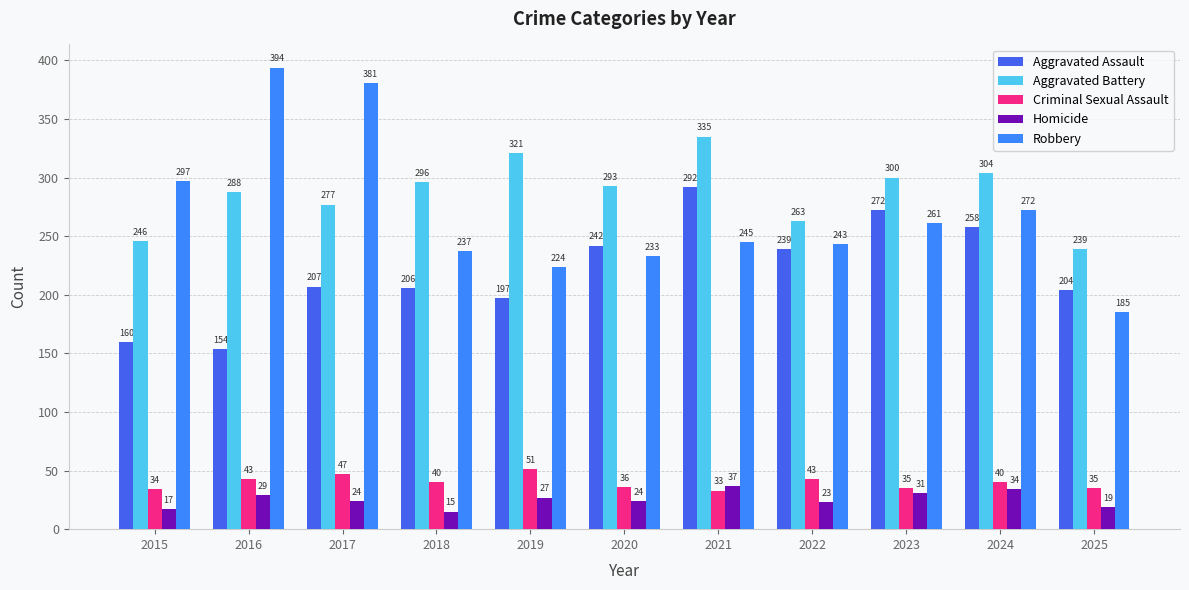

Rank the series at 2025 from highest to lowest value.

Aggravated Battery, Aggravated Assault, Robbery, Criminal Sexual Assault, Homicide